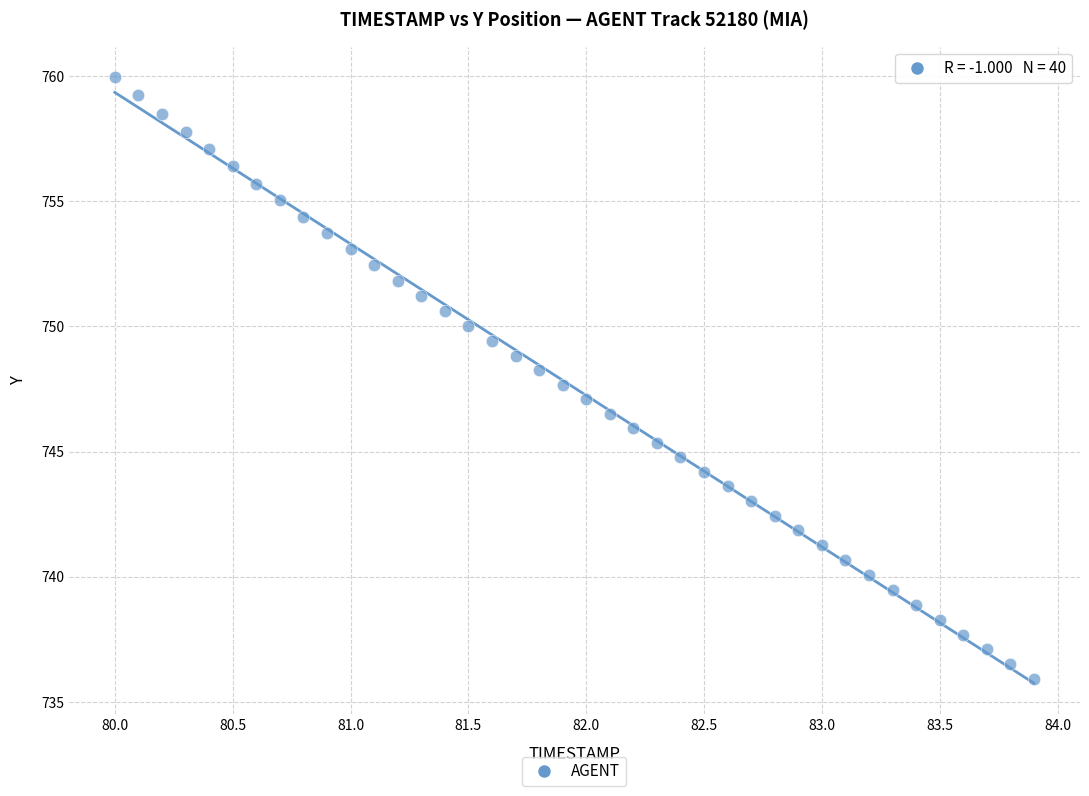

What is the range of Y values (max minus min)?

24.1